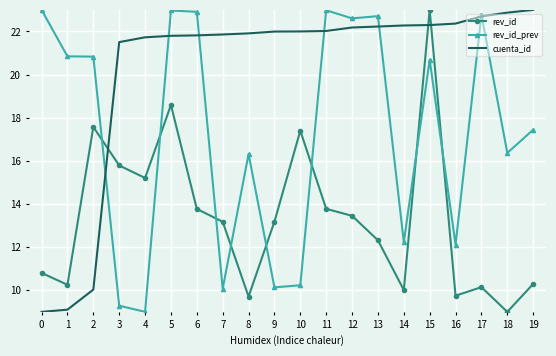

List the series in order of their overall mean, lowest first.

rev_id, rev_id_prev, cuenta_id